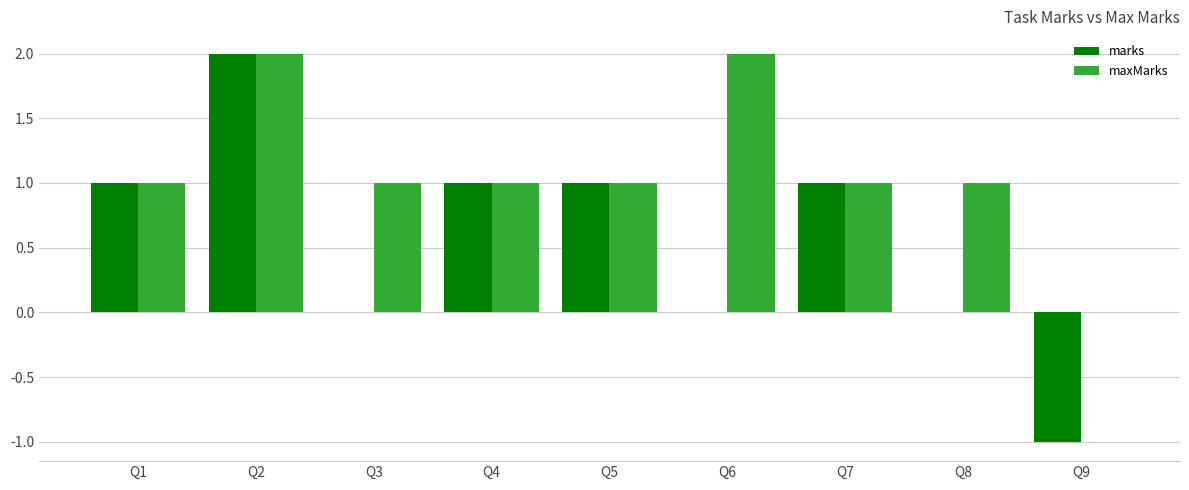

Between Q3 and Q6, which series saw the biggest shift?

maxMarks